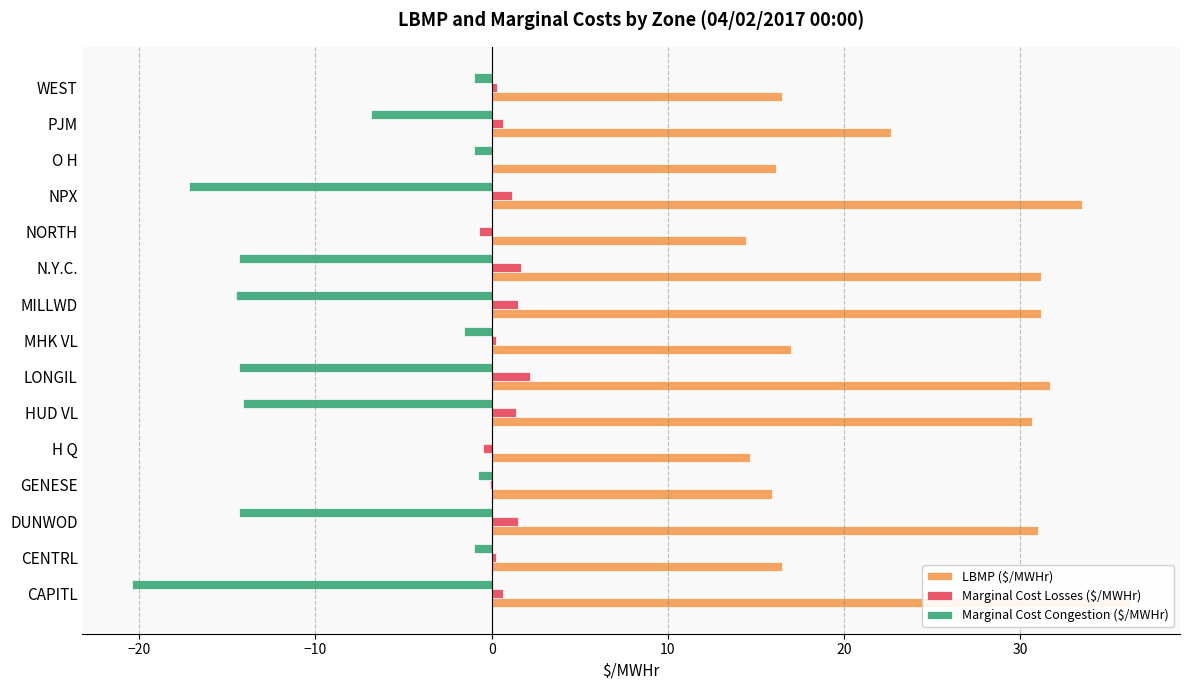

What are all the series names shown in the legend?

LBMP ($/MWHr), Marginal Cost Losses ($/MWHr), Marginal Cost Congestion ($/MWHr)